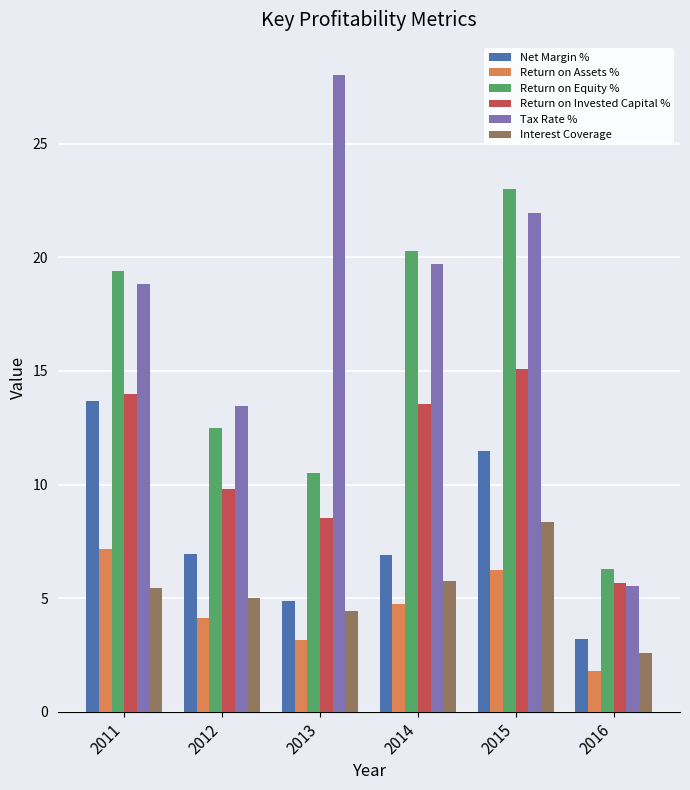

What is the difference between the highest and lowest values at 2012?

9.3